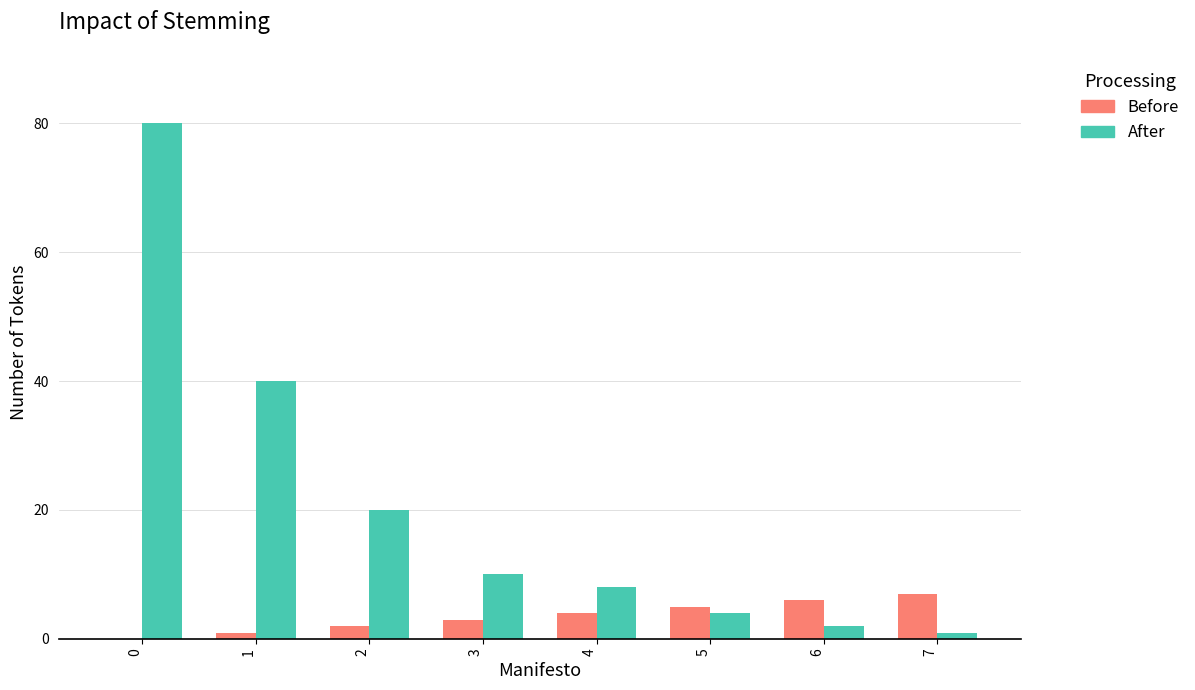

What is the maximum value shown in the chart?

80